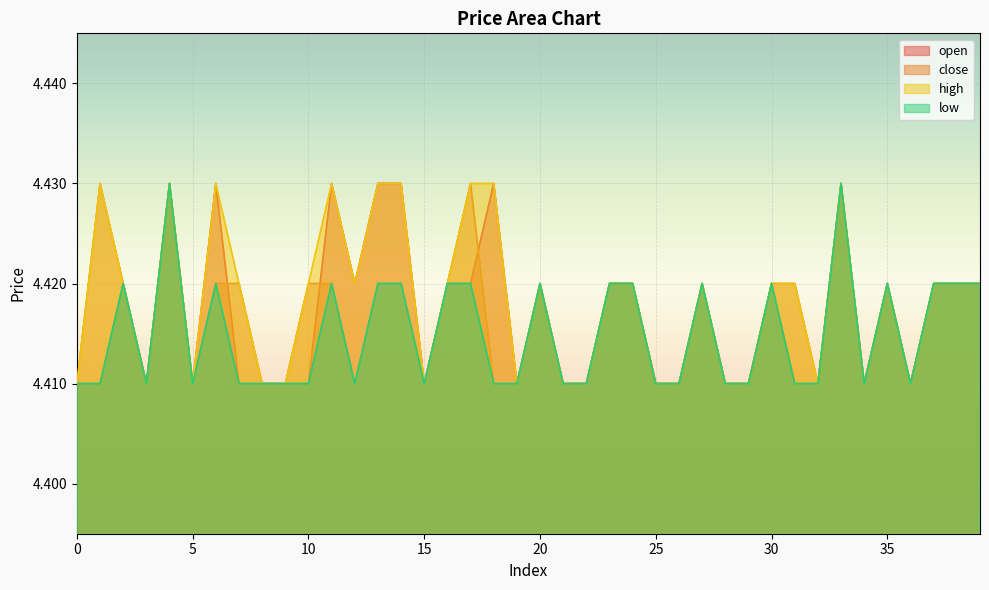

Reading left to right, list all the values displayed in this chart.

open: 0=4.4	1=4.4	2=4.4	3=4.4	4=4.4	5=4.4	6=4.4	7=4.4	8=4.4	9=4.4	10=4.4	11=4.4	12=4.4	13=4.4	14=4.4	15=4.4	16=4.4	17=4.4	18=4.4	19=4.4	20=4.4	21=4.4	22=4.4	23=4.4	24=4.4	25=4.4	26=4.4	27=4.4	28=4.4	29=4.4	30=4.4	31=4.4	32=4.4	33=4.4	34=4.4	35=4.4	36=4.4	37=4.4	38=4.4	39=4.4
close: 0=4.4	1=4.4	2=4.4	3=4.4	4=4.4	5=4.4	6=4.4	7=4.4	8=4.4	9=4.4	10=4.4	11=4.4	12=4.4	13=4.4	14=4.4	15=4.4	16=4.4	17=4.4	18=4.4	19=4.4	20=4.4	21=4.4	22=4.4	23=4.4	24=4.4	25=4.4	26=4.4	27=4.4	28=4.4	29=4.4	30=4.4	31=4.4	32=4.4	33=4.4	34=4.4	35=4.4	36=4.4	37=4.4	38=4.4	39=4.4
high: 0=4.4	1=4.4	2=4.4	3=4.4	4=4.4	5=4.4	6=4.4	7=4.4	8=4.4	9=4.4	10=4.4	11=4.4	12=4.4	13=4.4	14=4.4	15=4.4	16=4.4	17=4.4	18=4.4	19=4.4	20=4.4	21=4.4	22=4.4	23=4.4	24=4.4	25=4.4	26=4.4	27=4.4	28=4.4	29=4.4	30=4.4	31=4.4	32=4.4	33=4.4	34=4.4	35=4.4	36=4.4	37=4.4	38=4.4	39=4.4
low: 0=4.4	1=4.4	2=4.4	3=4.4	4=4.4	5=4.4	6=4.4	7=4.4	8=4.4	9=4.4	10=4.4	11=4.4	12=4.4	13=4.4	14=4.4	15=4.4	16=4.4	17=4.4	18=4.4	19=4.4	20=4.4	21=4.4	22=4.4	23=4.4	24=4.4	25=4.4	26=4.4	27=4.4	28=4.4	29=4.4	30=4.4	31=4.4	32=4.4	33=4.4	34=4.4	35=4.4	36=4.4	37=4.4	38=4.4	39=4.4